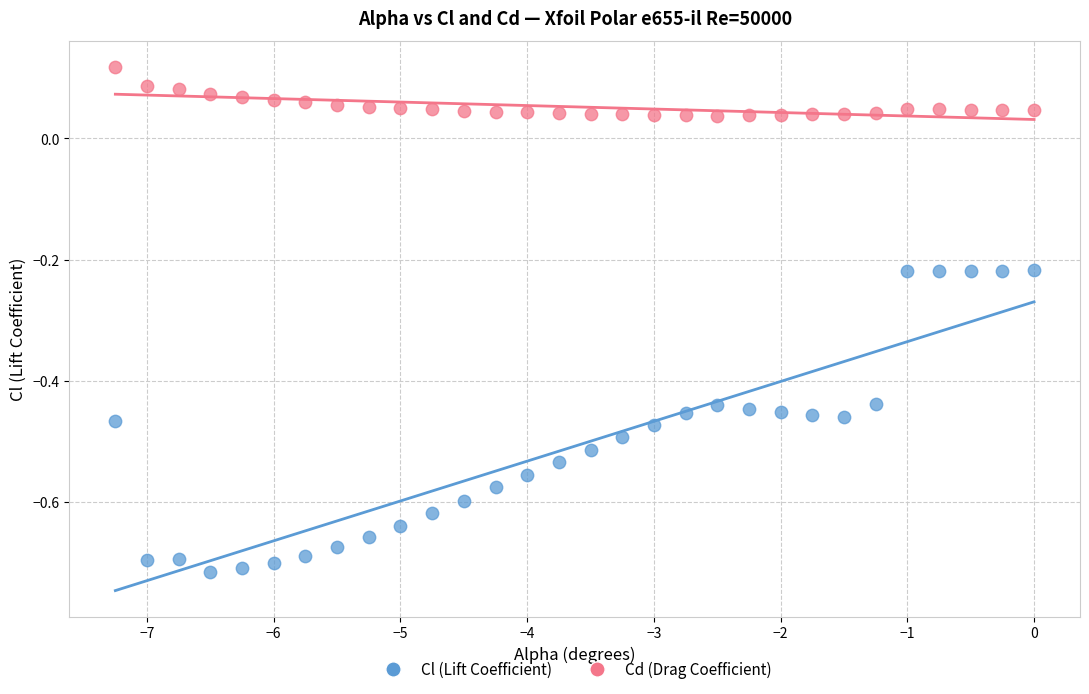

What are all the series names shown in the legend?

Cl (Lift Coefficient), Cd (Drag Coefficient)